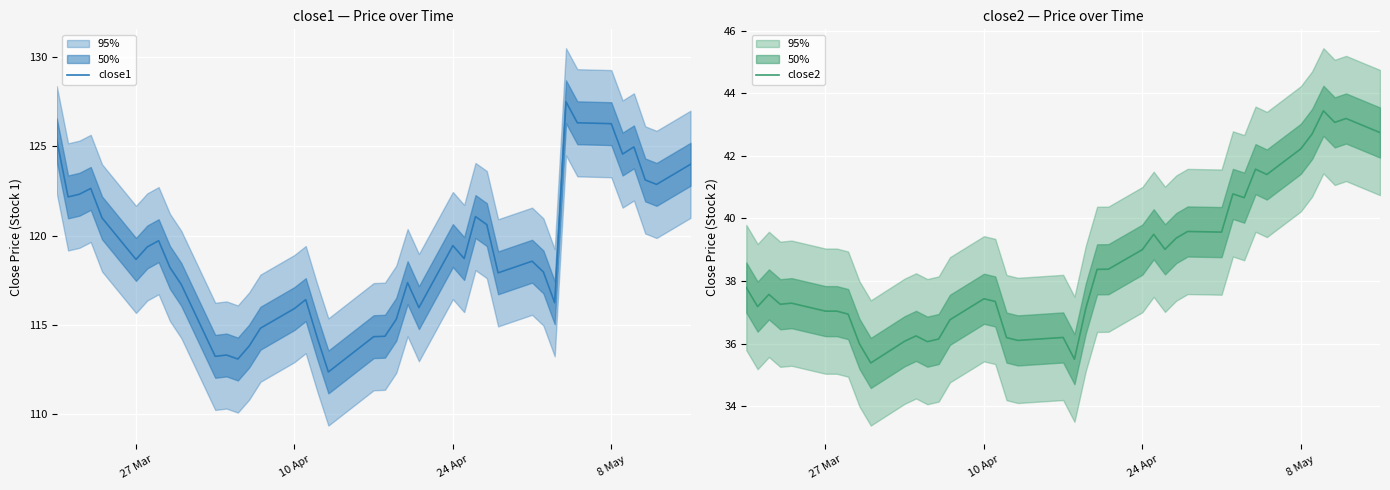

True or false: close2 and close1 cross at least once.

False